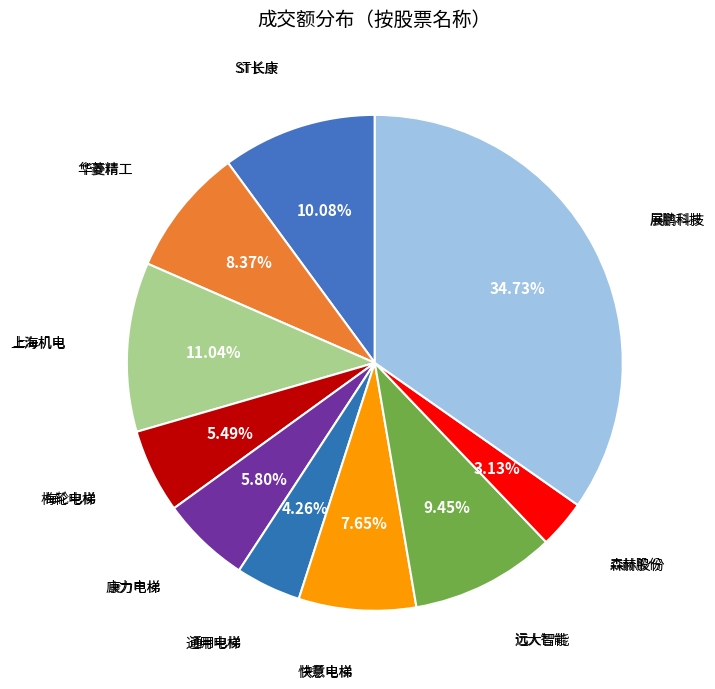

Count the number of slices in the pie.

10